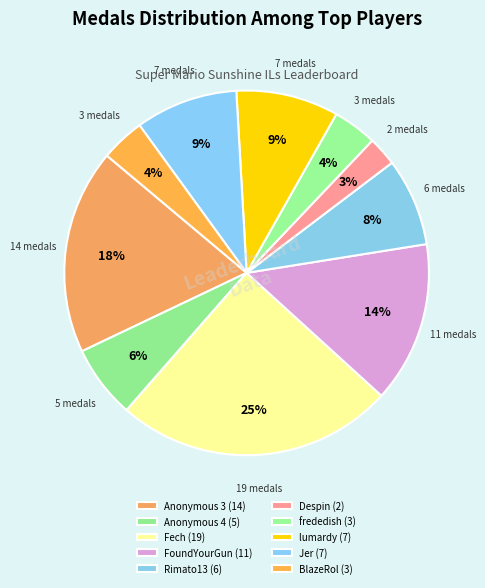

Count the number of slices in the pie.

10